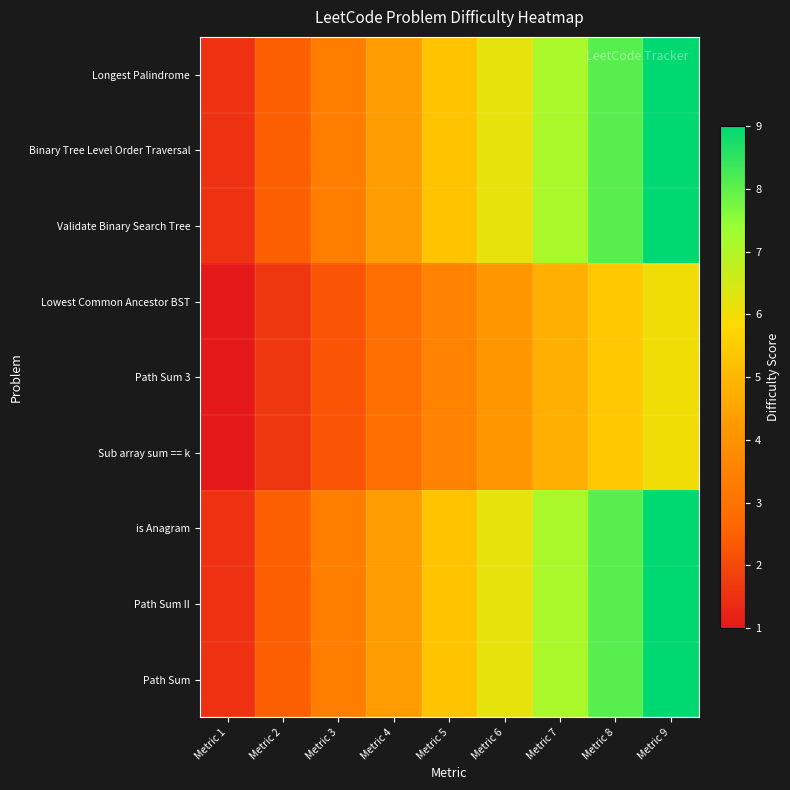

Reading left to right, what are all the values shown in this chart?

Path Sum: Metric 1=1.5	Metric 2=2.4	Metric 3=3.4	Metric 4=4.3	Metric 5=5.2	Metric 6=6.2	Metric 7=7.1	Metric 8=8.1	Metric 9=9.0
Path Sum II: Metric 1=1.5	Metric 2=2.4	Metric 3=3.4	Metric 4=4.3	Metric 5=5.2	Metric 6=6.2	Metric 7=7.1	Metric 8=8.1	Metric 9=9.0
is Anagram: Metric 1=1.5	Metric 2=2.4	Metric 3=3.4	Metric 4=4.3	Metric 5=5.2	Metric 6=6.2	Metric 7=7.1	Metric 8=8.1	Metric 9=9.0
Sub array sum == k: Metric 1=1.0	Metric 2=1.6	Metric 3=2.2	Metric 4=2.9	Metric 5=3.5	Metric 6=4.1	Metric 7=4.8	Metric 8=5.4	Metric 9=6.0
Path Sum 3: Metric 1=1.0	Metric 2=1.6	Metric 3=2.2	Metric 4=2.9	Metric 5=3.5	Metric 6=4.1	Metric 7=4.8	Metric 8=5.4	Metric 9=6.0
Lowest Common Ancestor BST: Metric 1=1.0	Metric 2=1.6	Metric 3=2.2	Metric 4=2.9	Metric 5=3.5	Metric 6=4.1	Metric 7=4.8	Metric 8=5.4	Metric 9=6.0
Validate Binary Search Tree: Metric 1=1.5	Metric 2=2.4	Metric 3=3.4	Metric 4=4.3	Metric 5=5.2	Metric 6=6.2	Metric 7=7.1	Metric 8=8.1	Metric 9=9.0
Binary Tree Level Order Traversal: Metric 1=1.5	Metric 2=2.4	Metric 3=3.4	Metric 4=4.3	Metric 5=5.2	Metric 6=6.2	Metric 7=7.1	Metric 8=8.1	Metric 9=9.0
Longest Palindrome: Metric 1=1.5	Metric 2=2.4	Metric 3=3.4	Metric 4=4.3	Metric 5=5.2	Metric 6=6.2	Metric 7=7.1	Metric 8=8.1	Metric 9=9.0